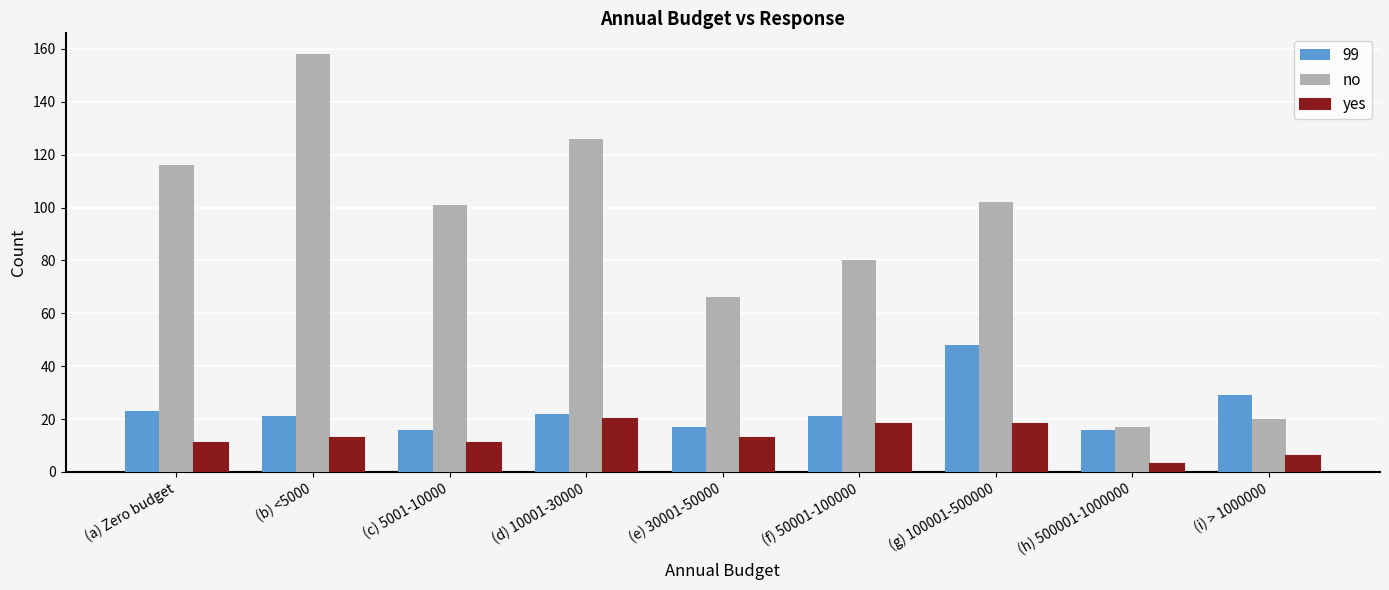

Which series has the widest spread of values?

no